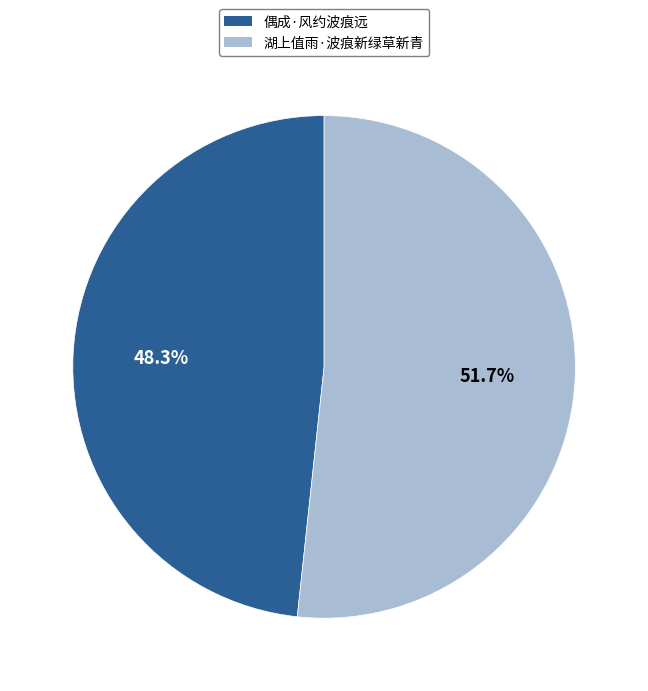

How many slices are in this pie chart?

2